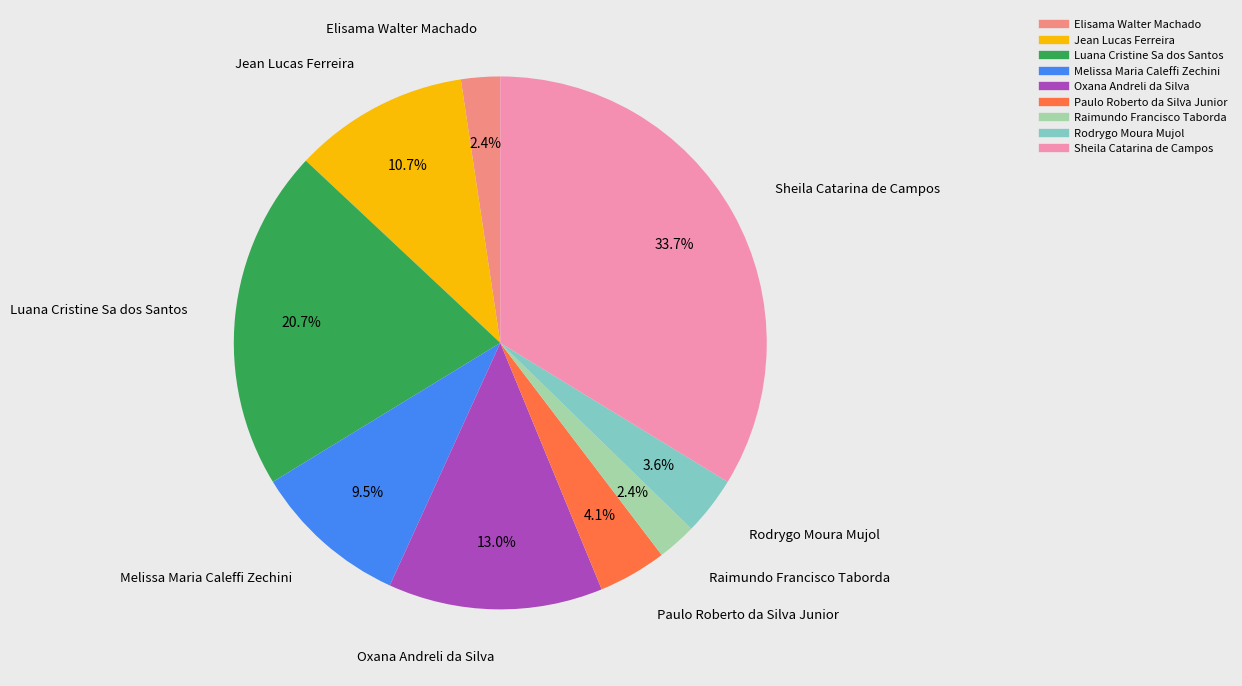

Is it true that Luana Cristine Sa dos Santos is 13% of the pie?

False